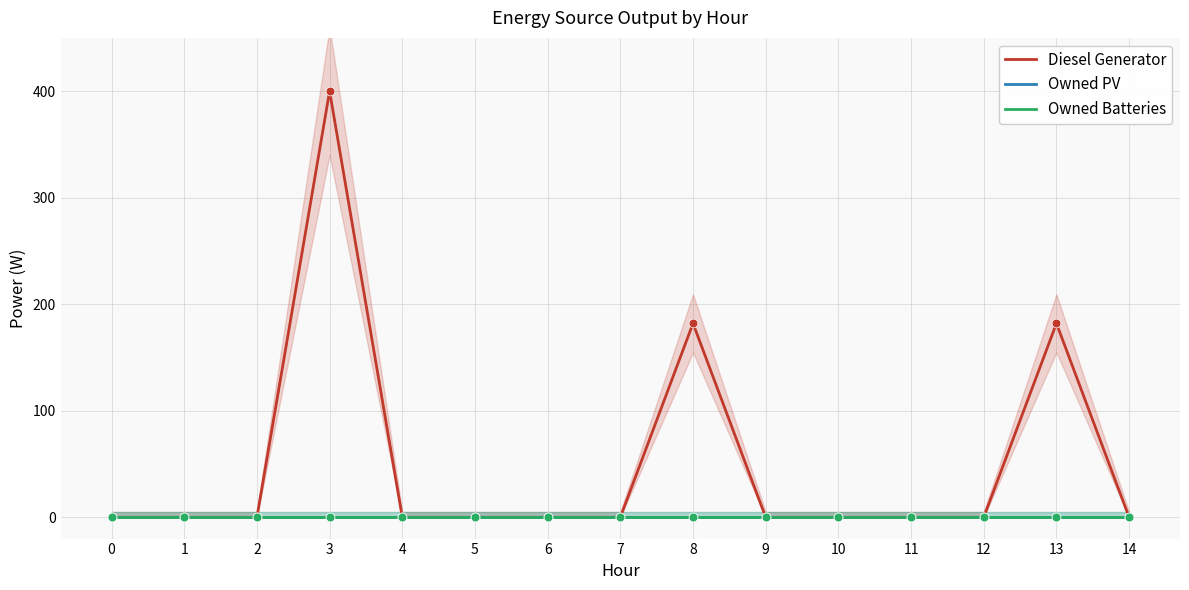

At which category is the sum across all series the highest?

3